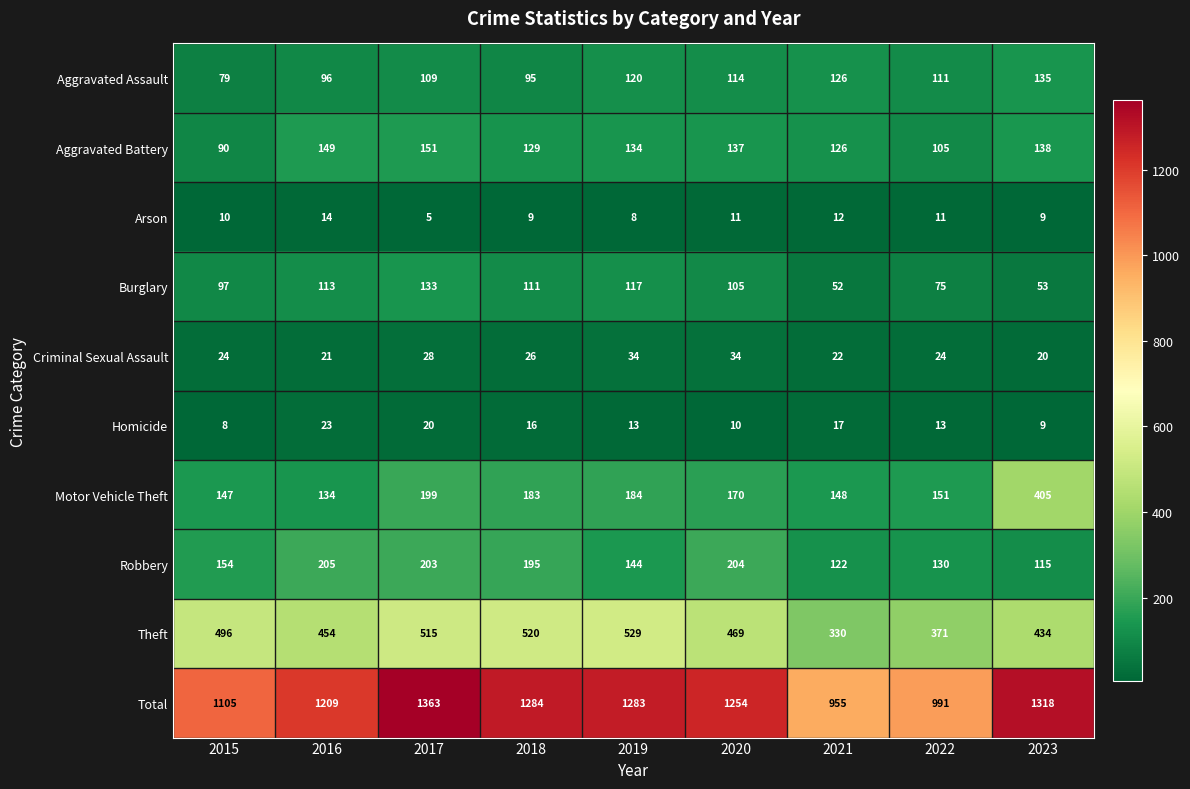

At which label does Aggravated Assault first exceed 111?

2019